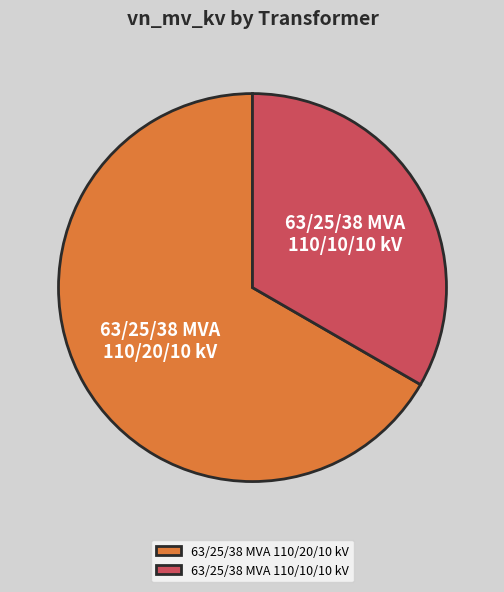

How many segments does this pie chart have?

2